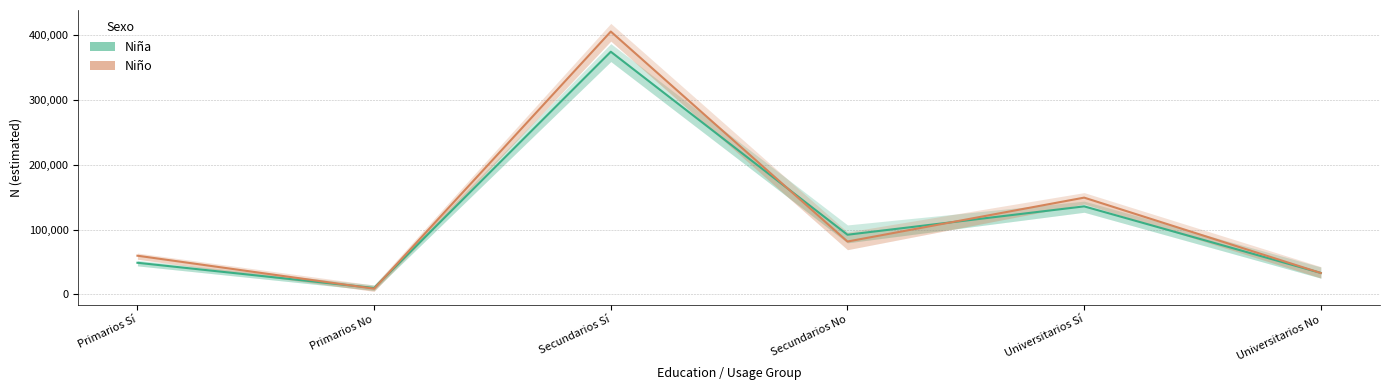

What is the difference between the maximum and minimum values in the Niña series?

363869